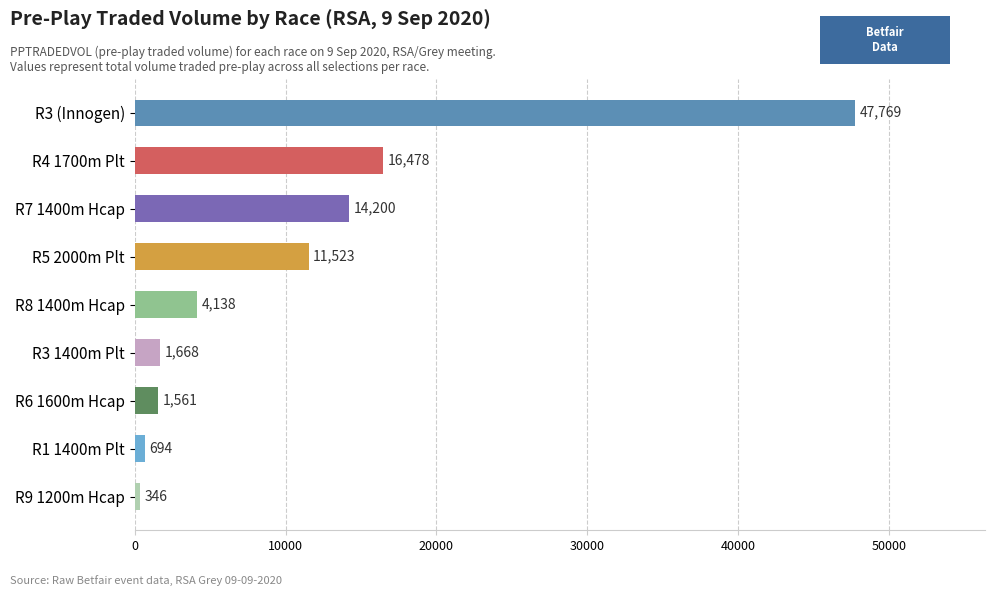

What is the greatest value displayed?

47769.5